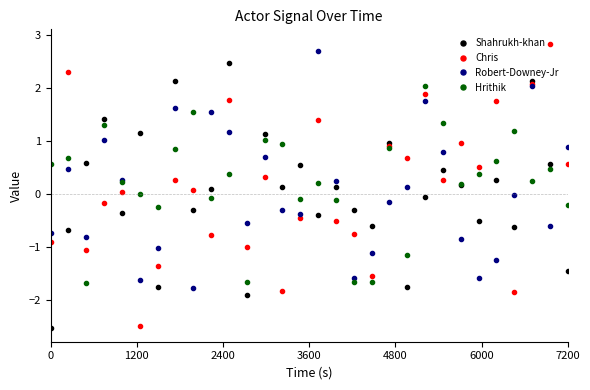

What is the value of the Shahrukh-khan point at the 5th from the left?

-0.4